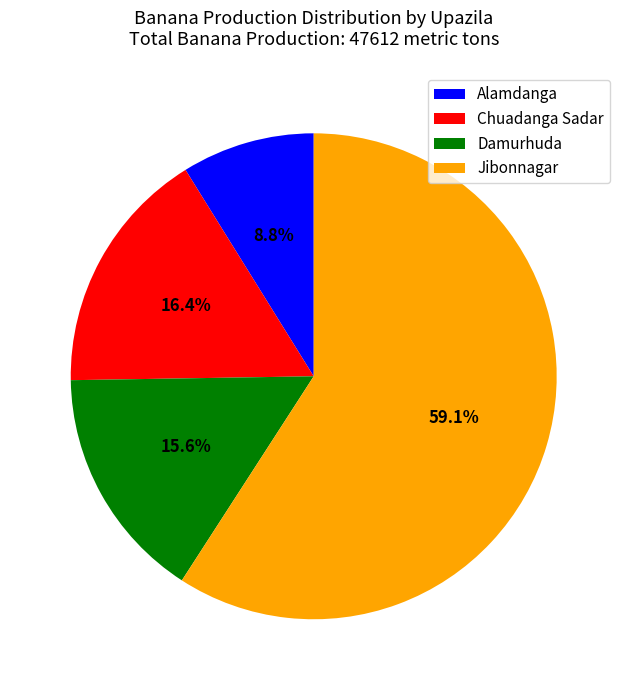

Combined, do Chuadanga Sadar and Damurhuda account for over 50%?

No